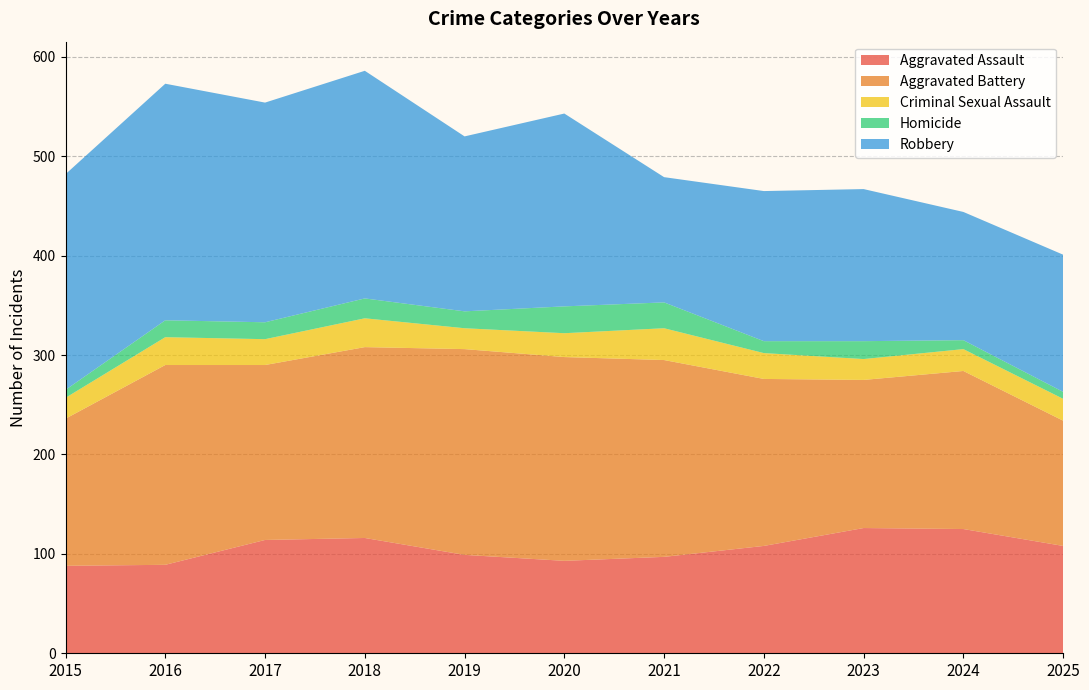

Reading left to right, list all the values displayed in this chart.

Aggravated Assault: 2015=88	2016=89	2017=114	2018=116	2019=99	2020=93	2021=97	2022=108	2023=126	2024=125	2025=108
Aggravated Battery: 2015=148	2016=201	2017=176	2018=192	2019=207	2020=205	2021=198	2022=168	2023=149	2024=159	2025=126
Criminal Sexual Assault: 2015=21	2016=28	2017=26	2018=29	2019=21	2020=24	2021=32	2022=26	2023=21	2024=22	2025=22
Homicide: 2015=8	2016=17	2017=17	2018=20	2019=17	2020=27	2021=26	2022=12	2023=18	2024=9	2025=7
Robbery: 2015=217	2016=238	2017=221	2018=229	2019=176	2020=194	2021=126	2022=151	2023=153	2024=129	2025=138